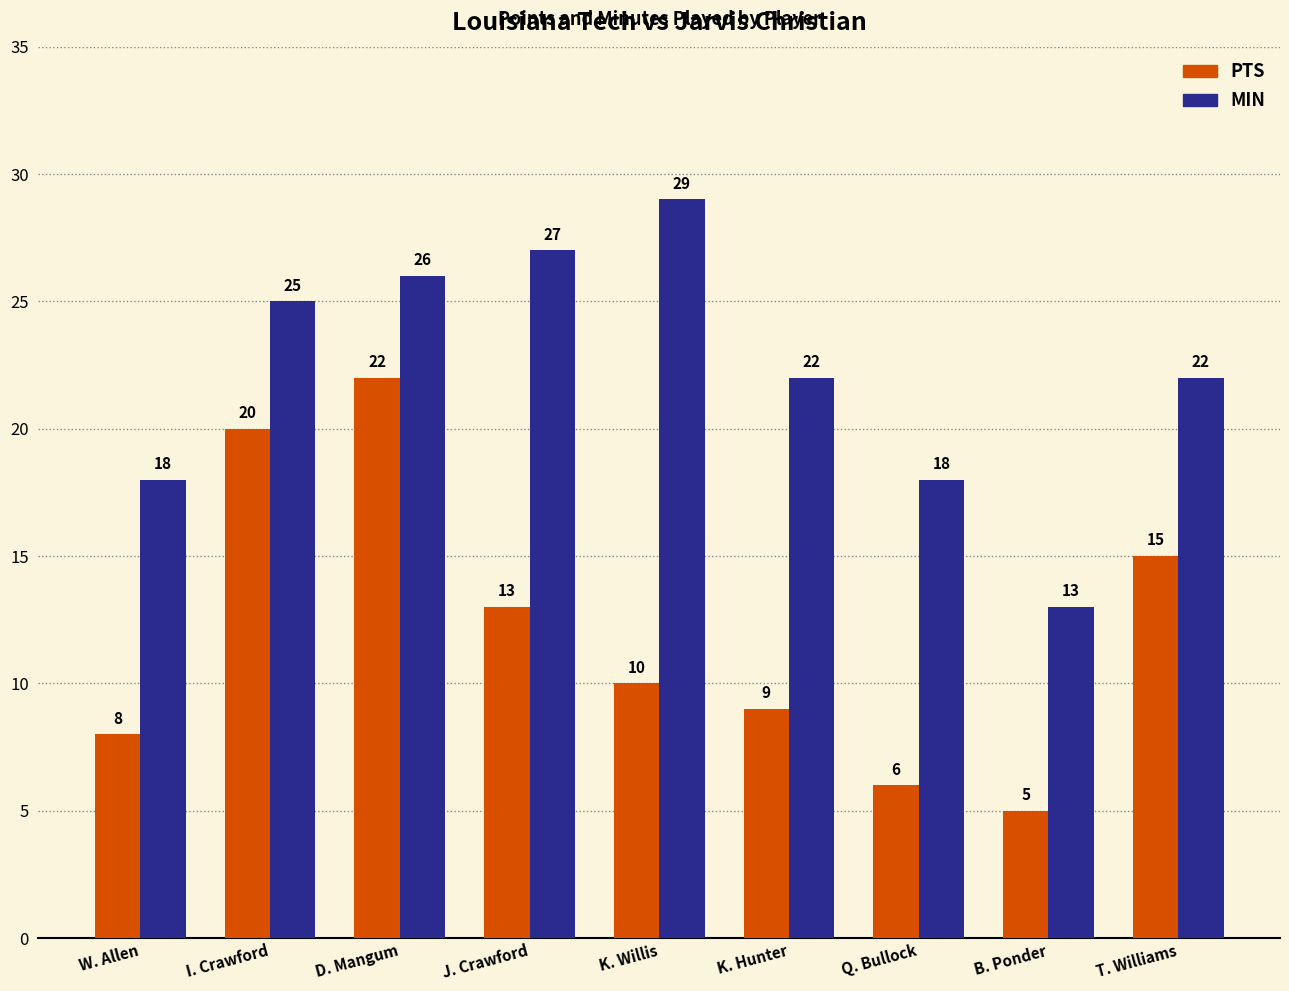

How many data points in MIN are less than 22?

3